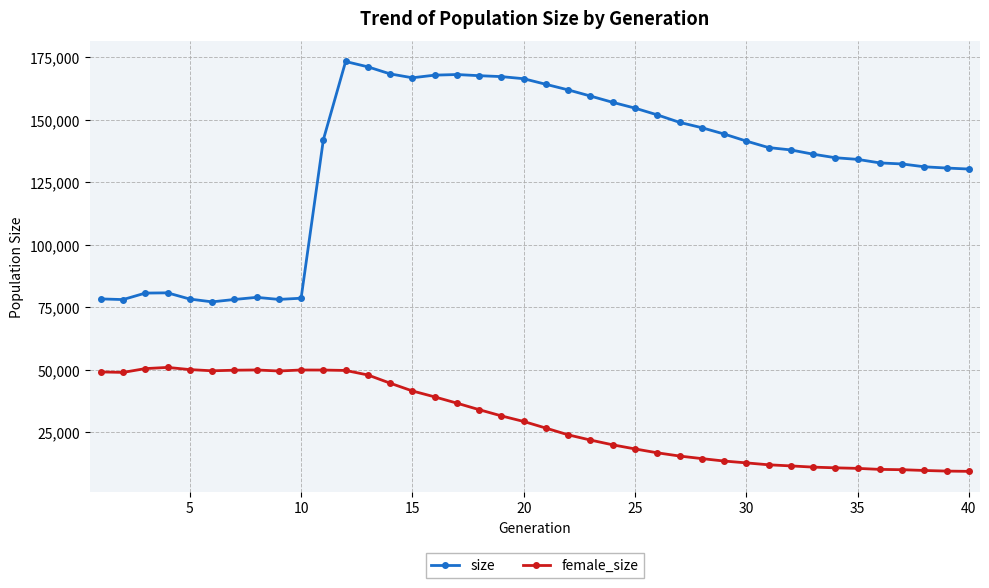

What is the maximum value for size?

173274